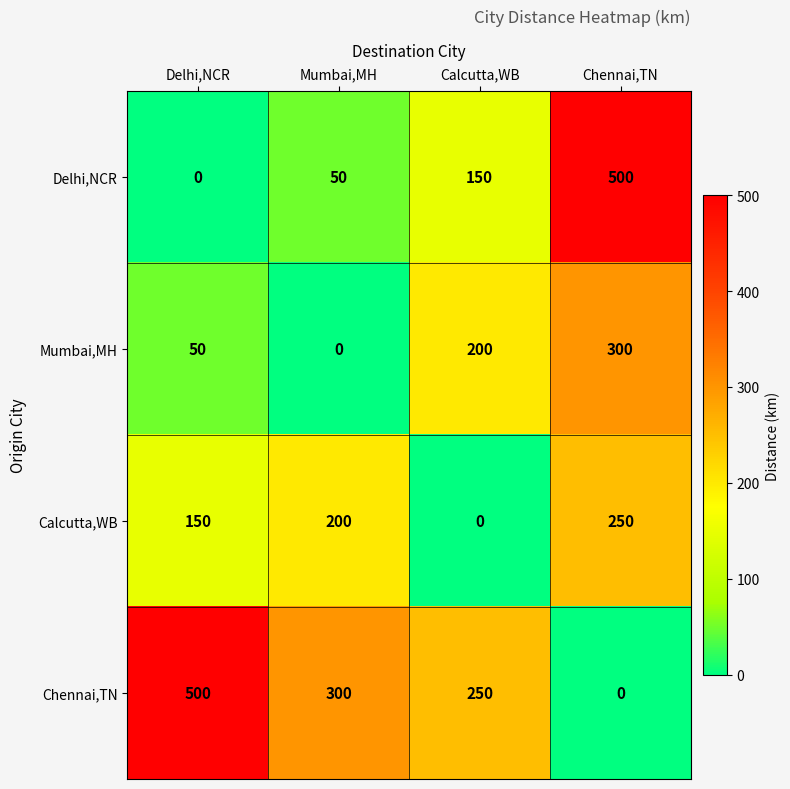

What is the spread (max minus min) of values at Chennai,TN?

500